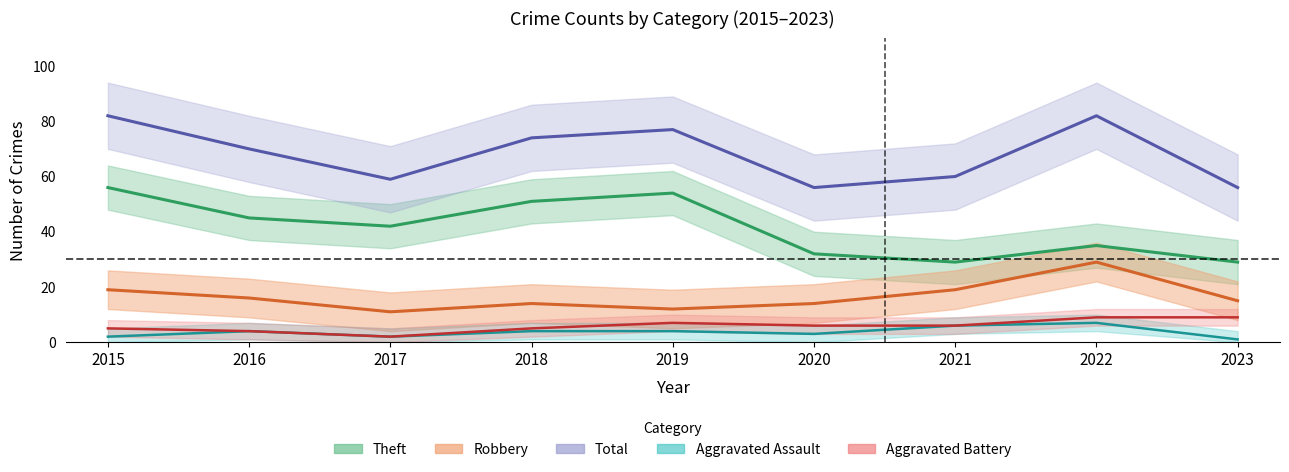

Between 2017 and 2019, which series saw the biggest shift?

Total